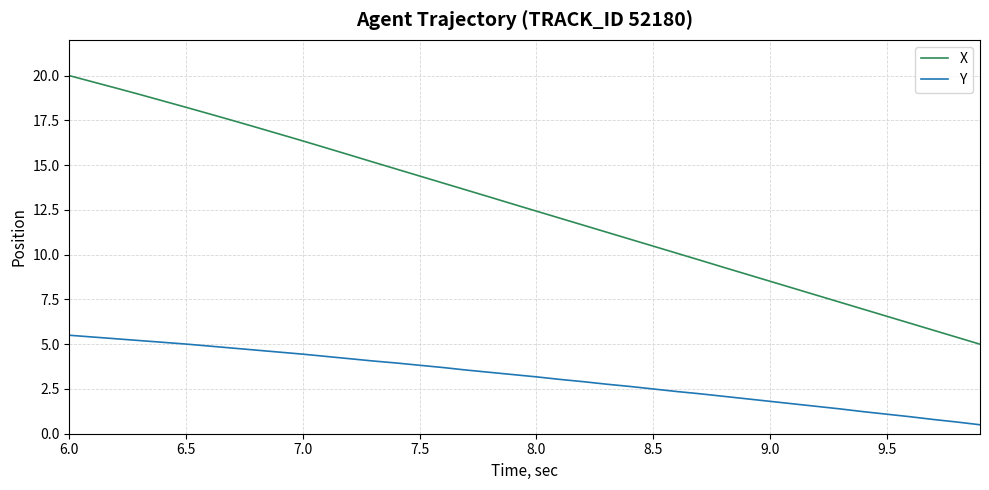

Rank the series by their average value, from lowest to highest.

Y, X